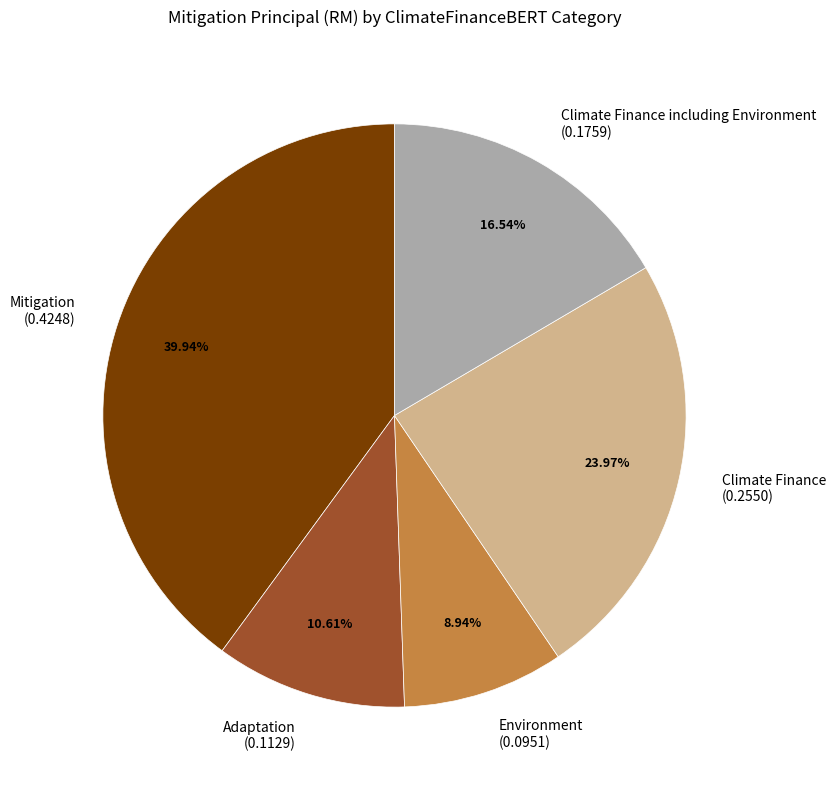

Does any single category account for the majority?

No